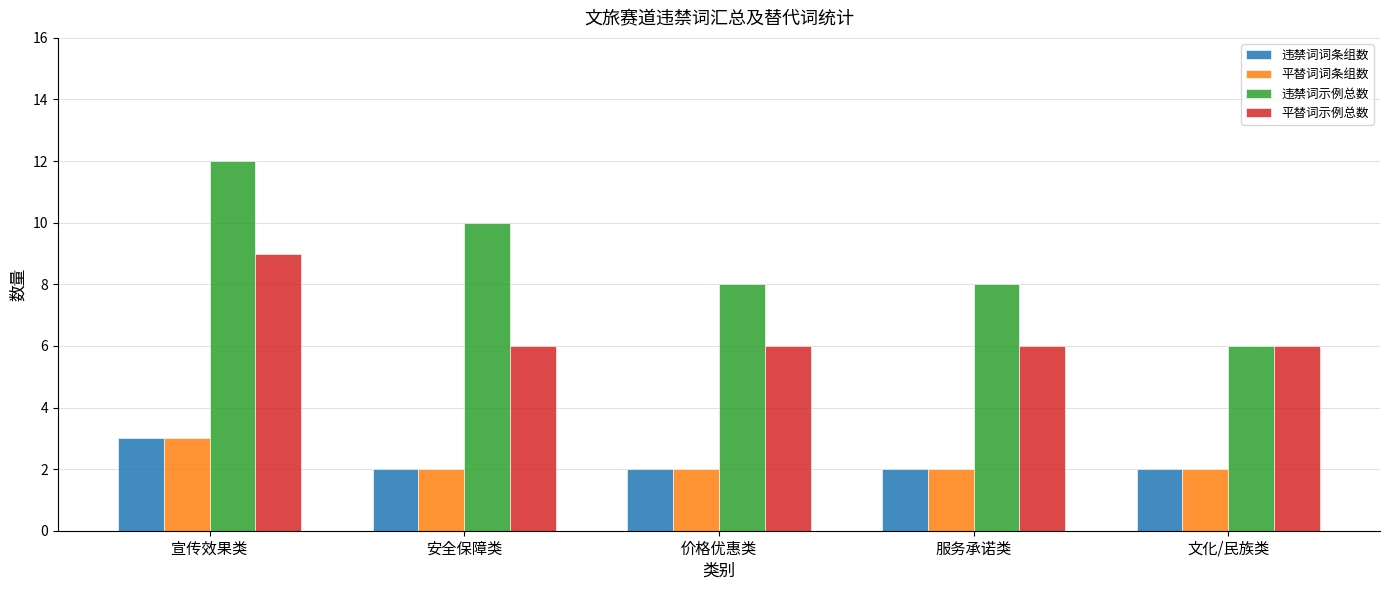

Are the bars grouped side by side (vs. stacked)?

Yes